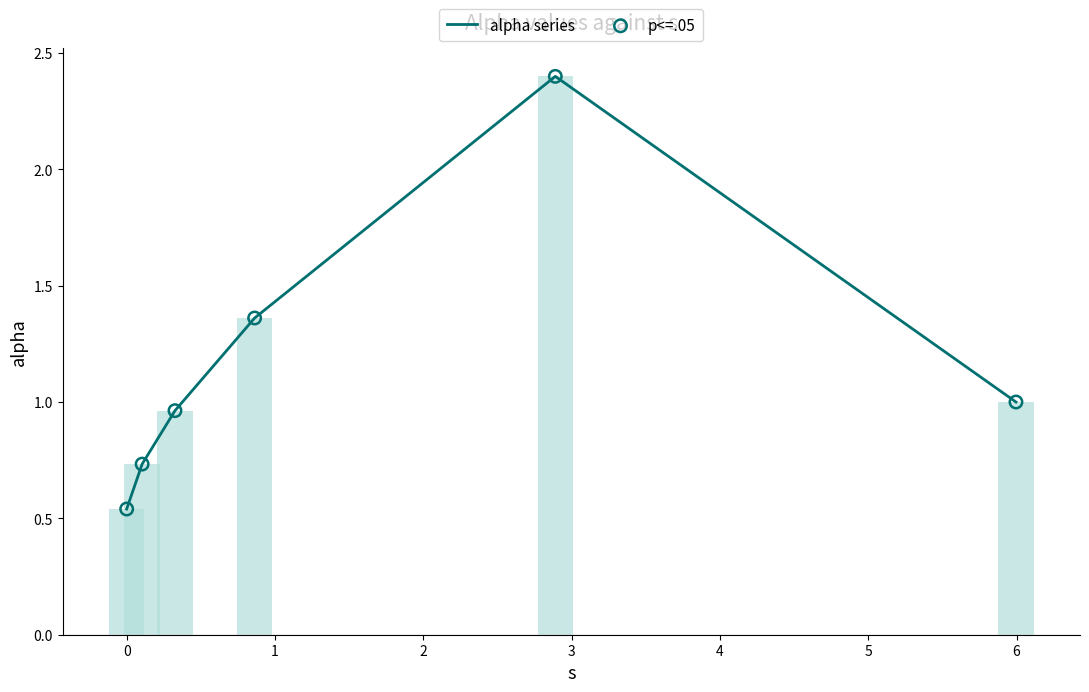

What are all the series names shown in the legend?

alpha series, p<=.05